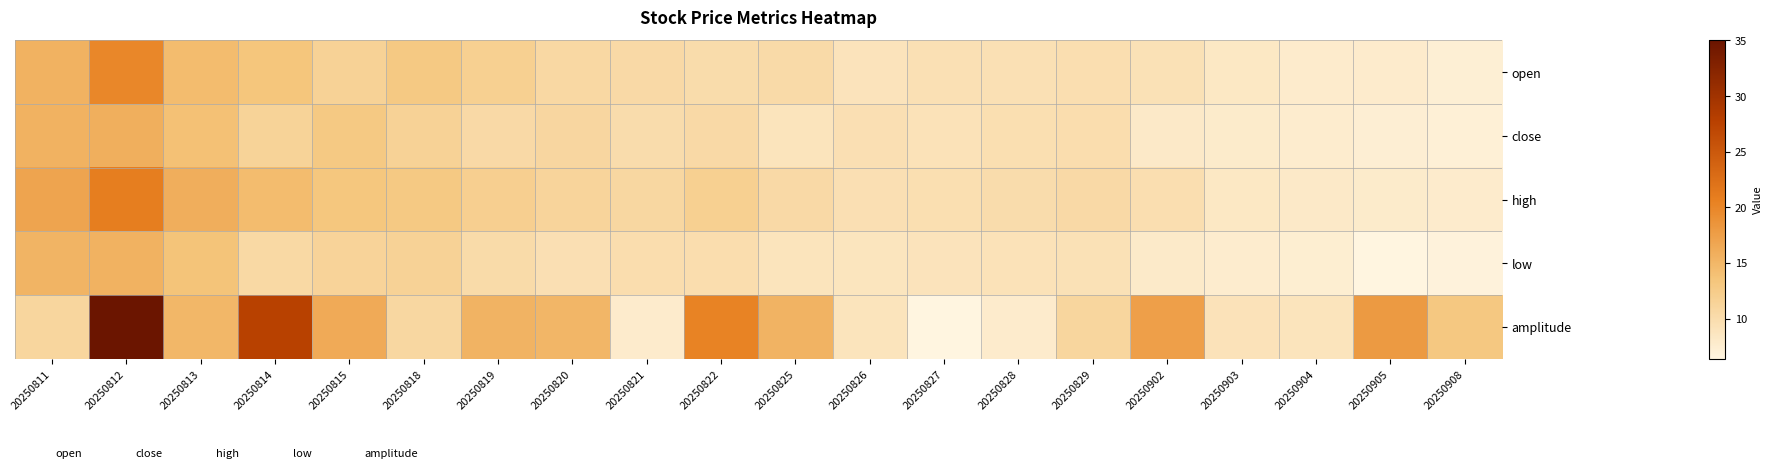

At which category is the sum across all series the highest?

20250812